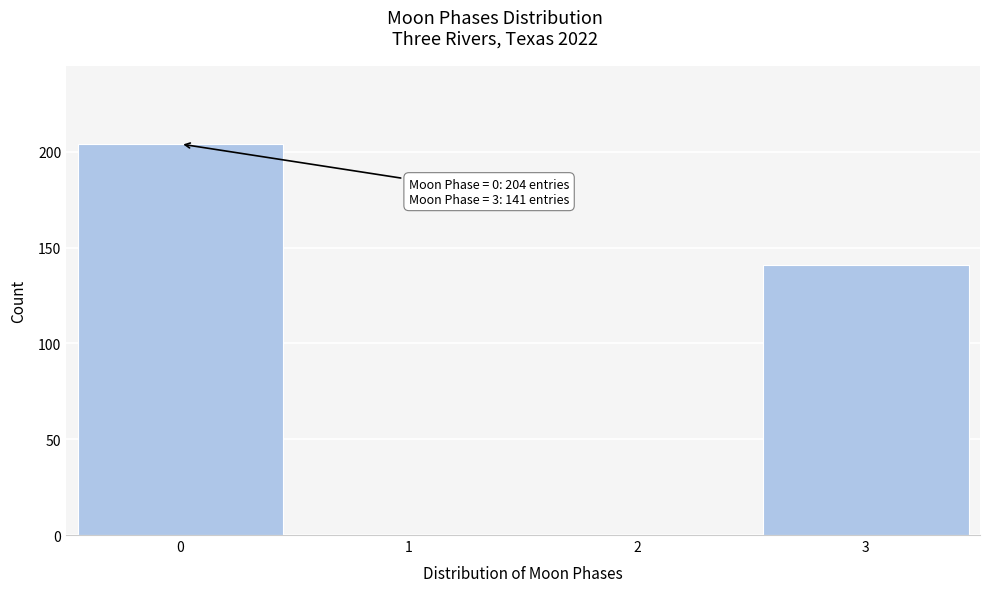

Reading left to right, transcribe all the data shown in this chart.

0=204	1=0	2=0	3=141